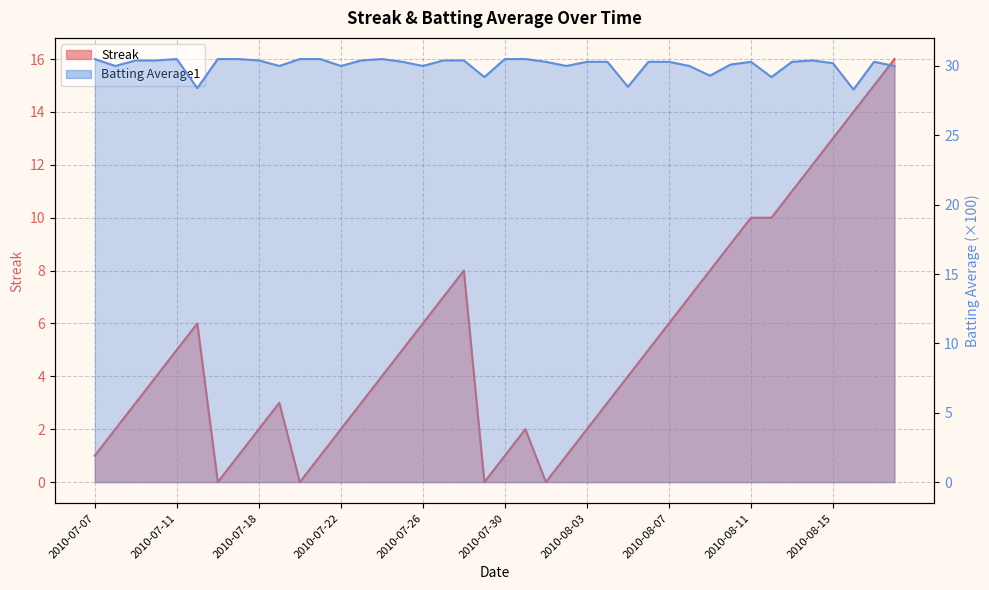

Which series has the widest spread of values?

Streak